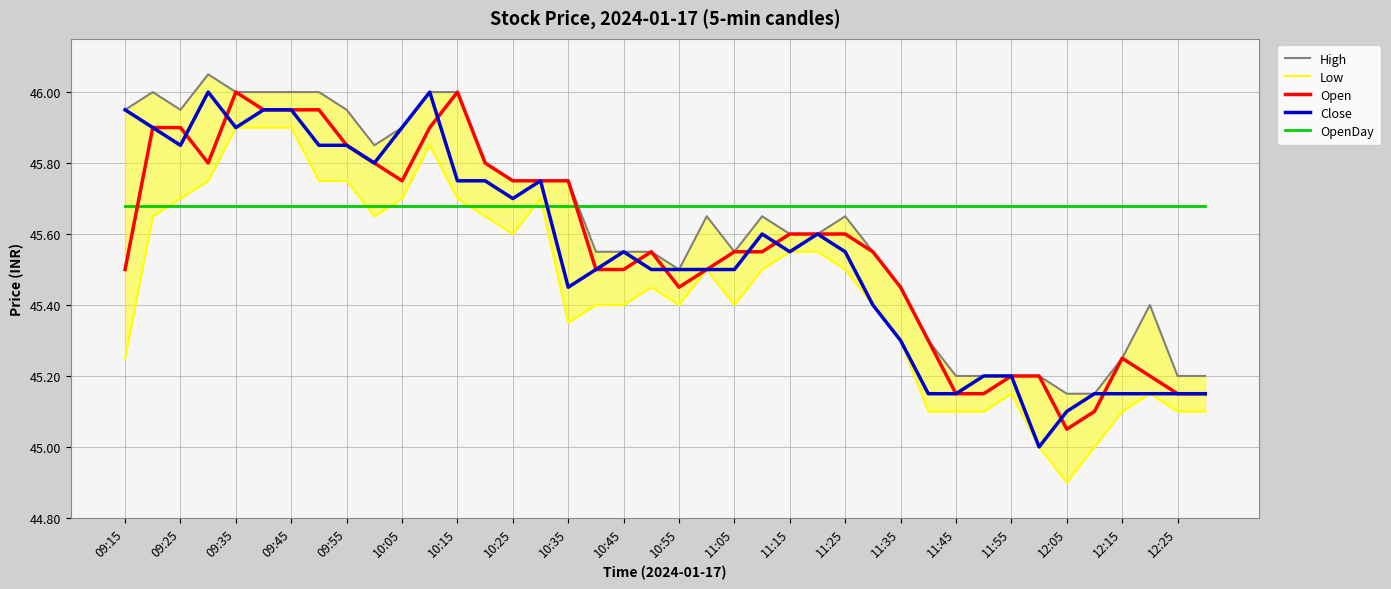

How many intersections are there between High and OpenDay?

1